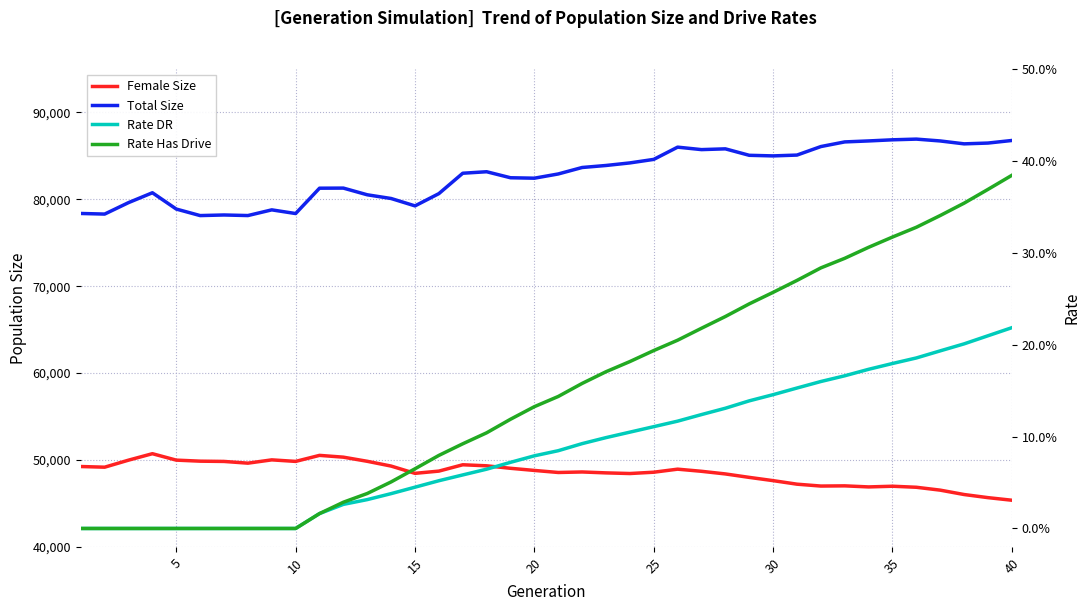

Which series has the largest range (max minus min)?

size